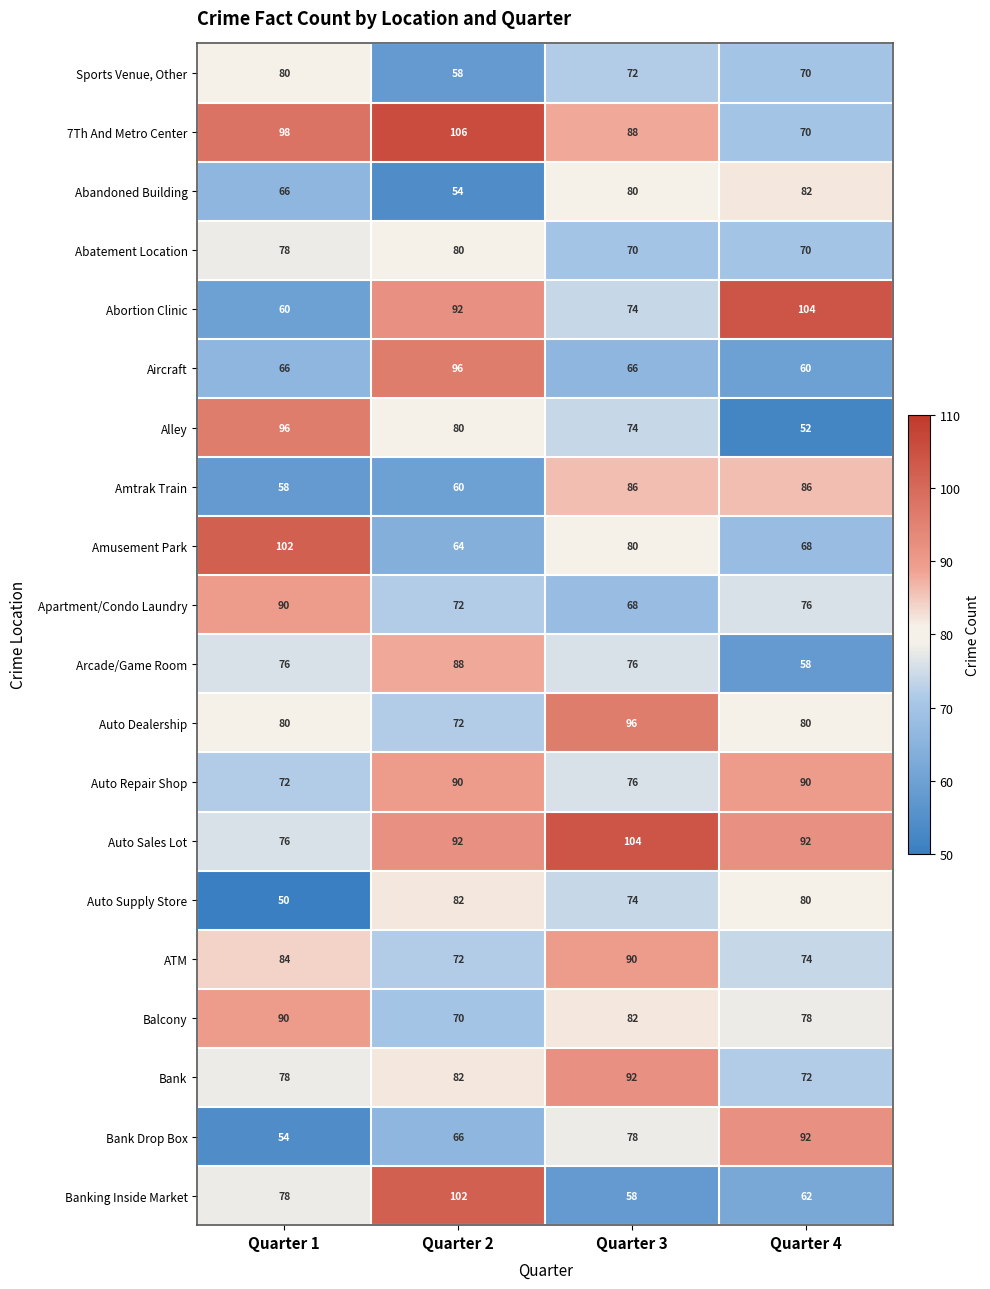

Which series changed the most between Quarter 2 and Quarter 3?

Banking Inside Market